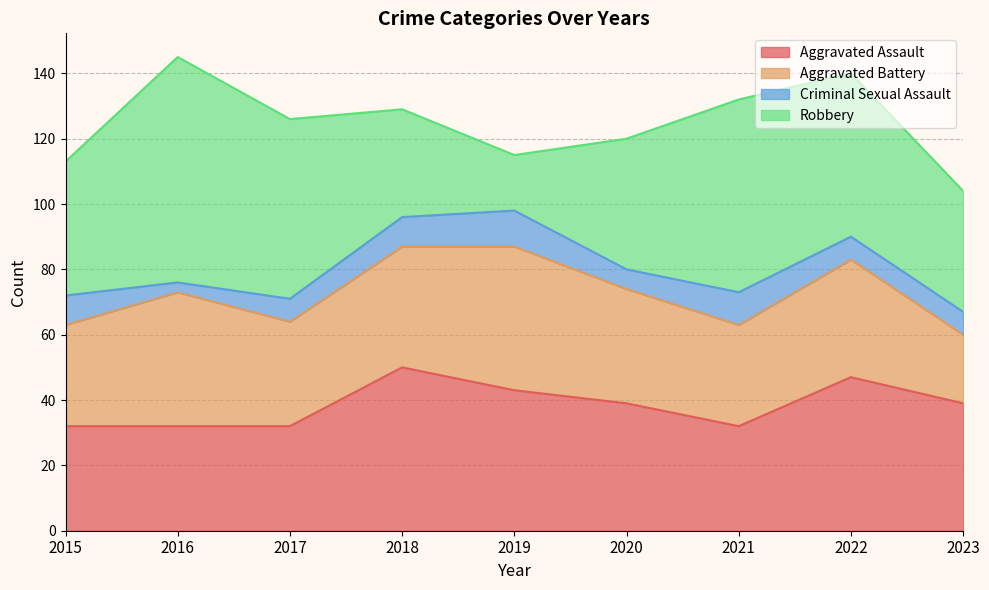

What is the value of the Aggravated Assault point at the 3rd from the left?

32